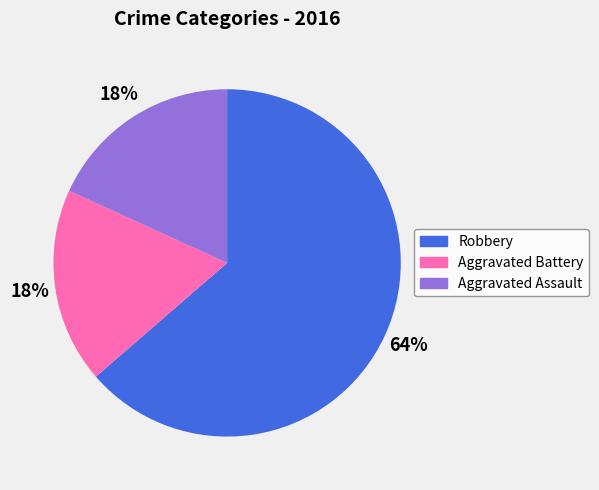

Between Robbery and Aggravated Assault, which is larger?

Robbery